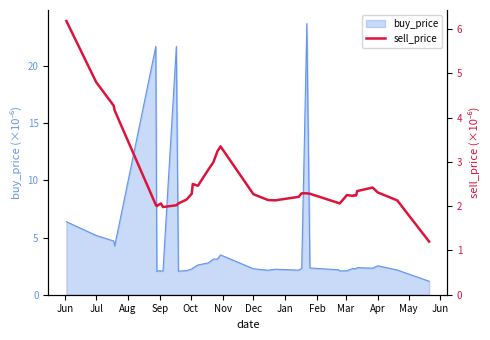

What is the maximum value for buy_price?

23.7